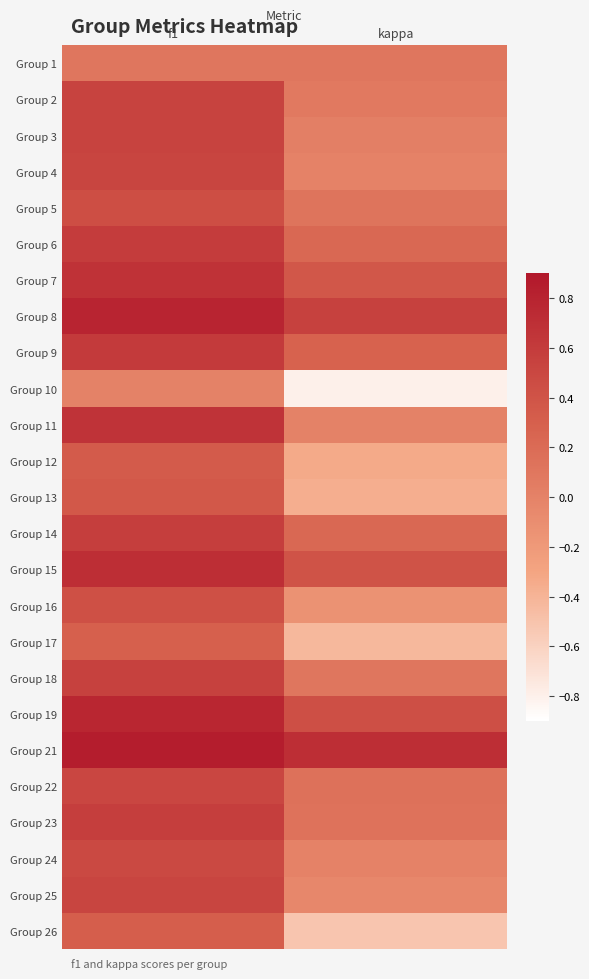

Which label corresponds to the smallest value in the chart?

kappa